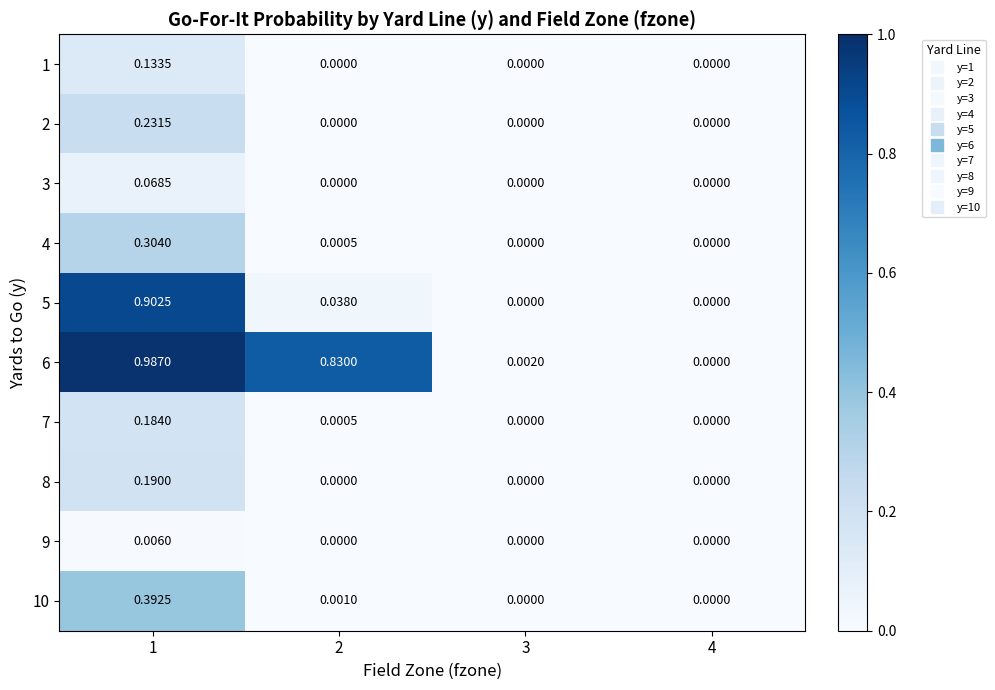

How many distinct data groups are displayed?

10